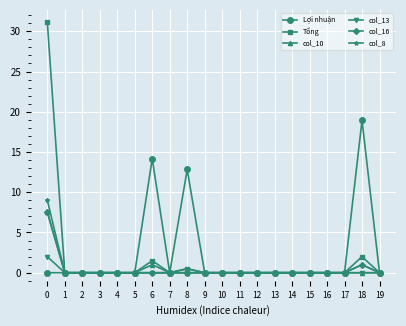

What are all the series names shown in the legend?

Lợi nhuận, Tổng, col_10, col_13, col_16, col_8